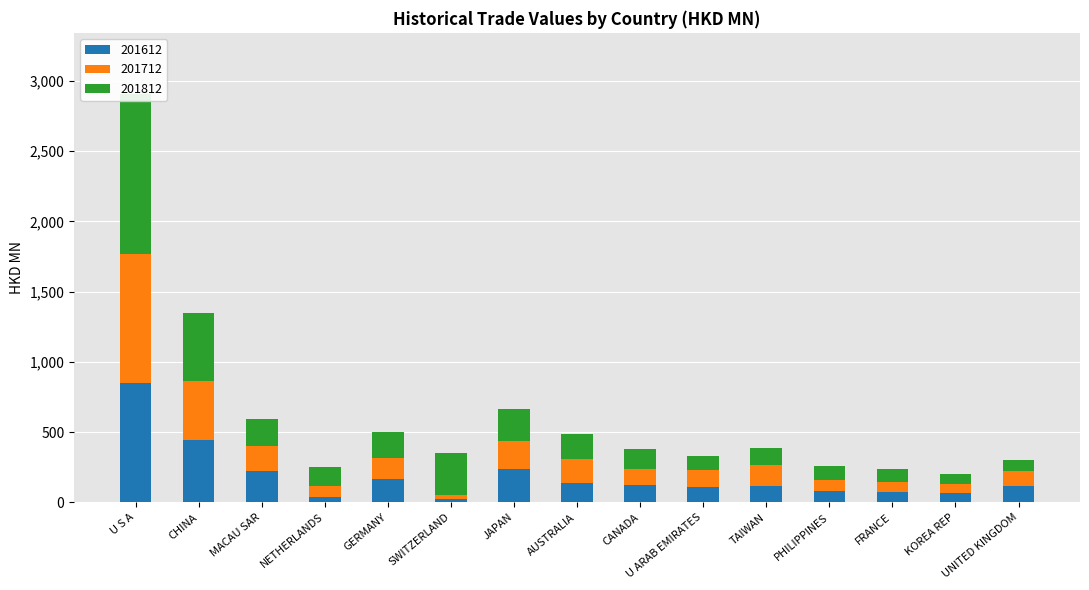

The 201612 series shows 41.2 at PHILIPPINES. True or false?

False